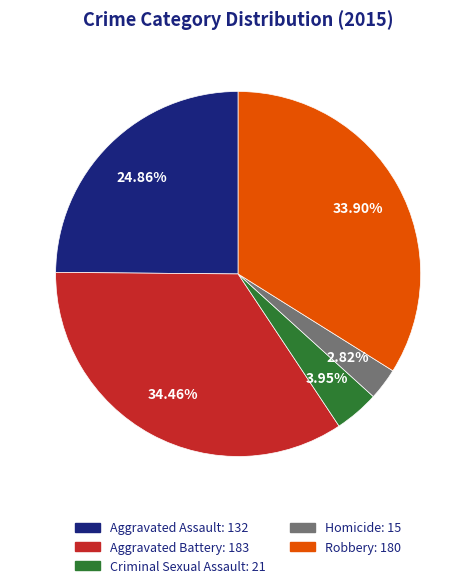

Is there a majority slice in this chart?

No